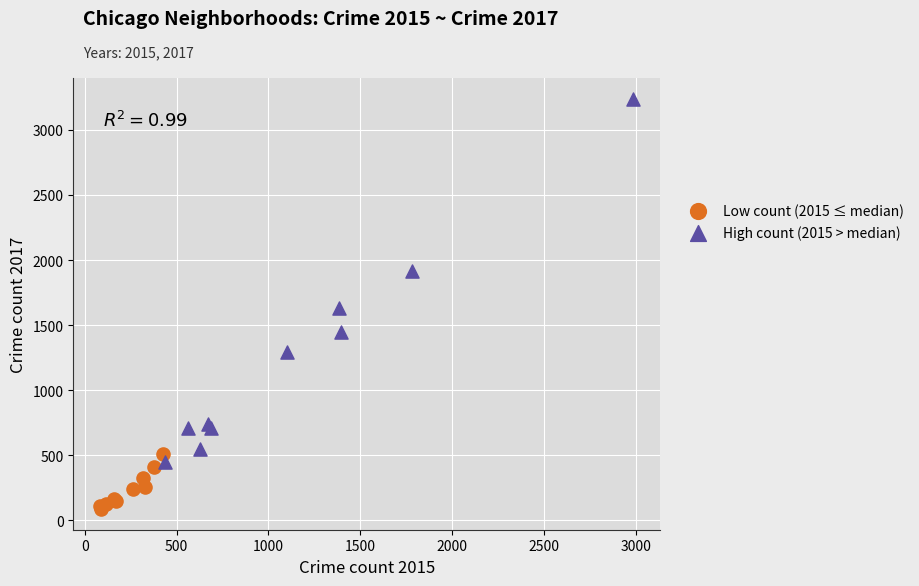

Which series has the largest Y range (max minus min)?

High count (2015 > median)